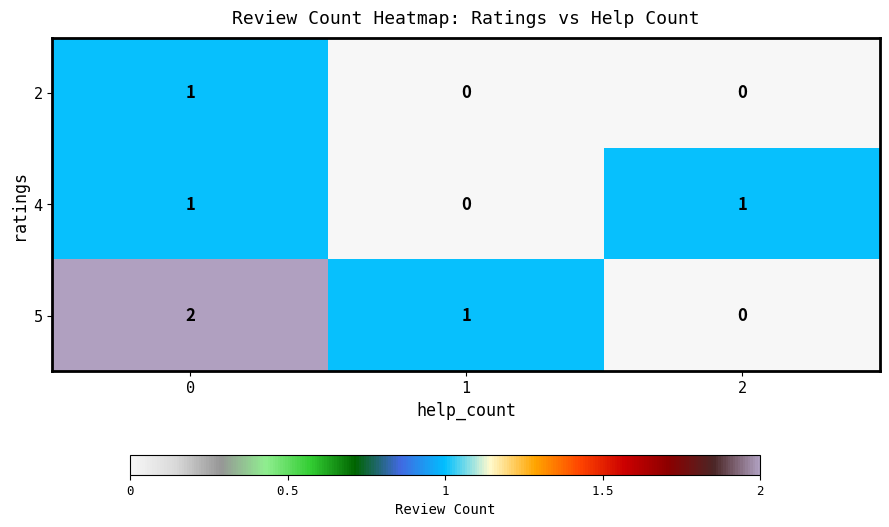

True or false: 2 has a value of 0 at 1.

True